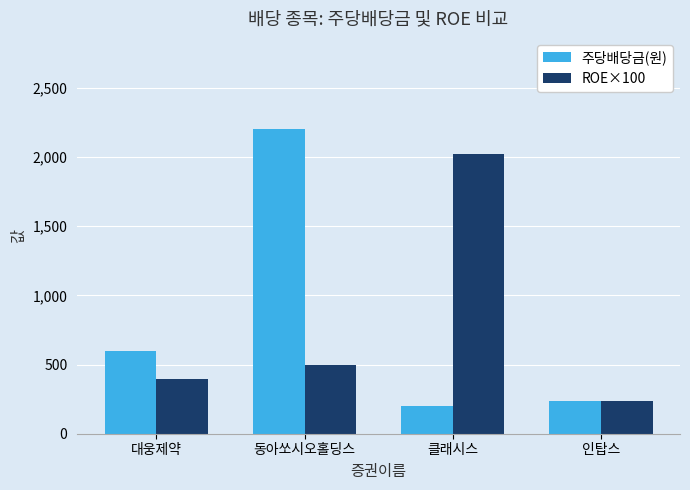

Reading left to right, extract all data points from this chart.

주당배당금(원): 600.0	2200.0	200.0	235.0
ROE×100: 395.0	494.0	2023.0	237.0